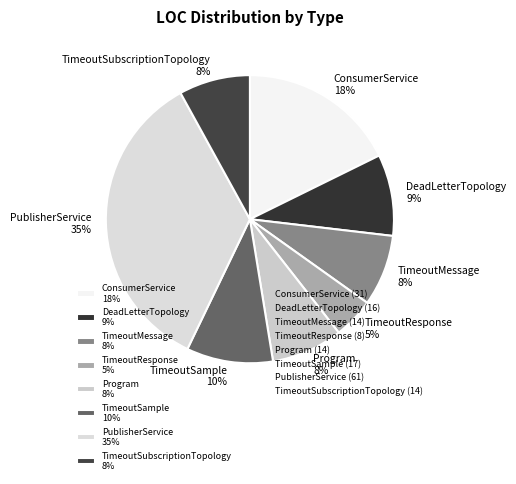

Is it true that TimeoutMessage is 2% of the pie?

False